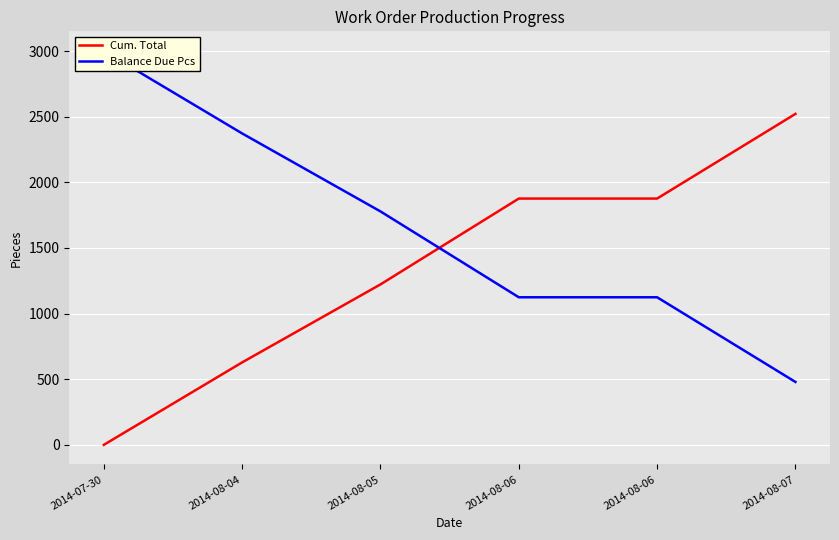

At 2014-08-05, list the series in order from largest to smallest.

Balance Due Pcs, Cum. Total